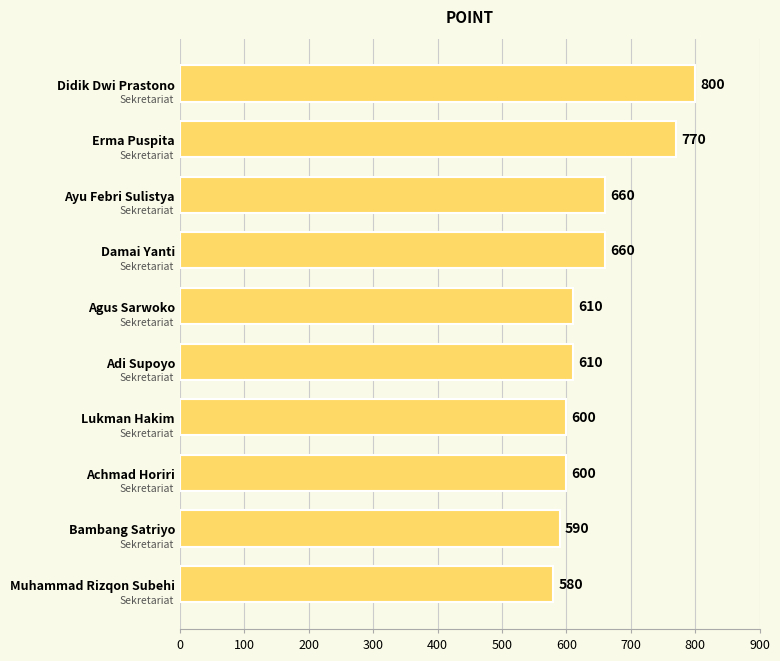

Approximately how many times larger is the value at Ayu Febri Sulistya compared to Adi Supoyo?

1.1